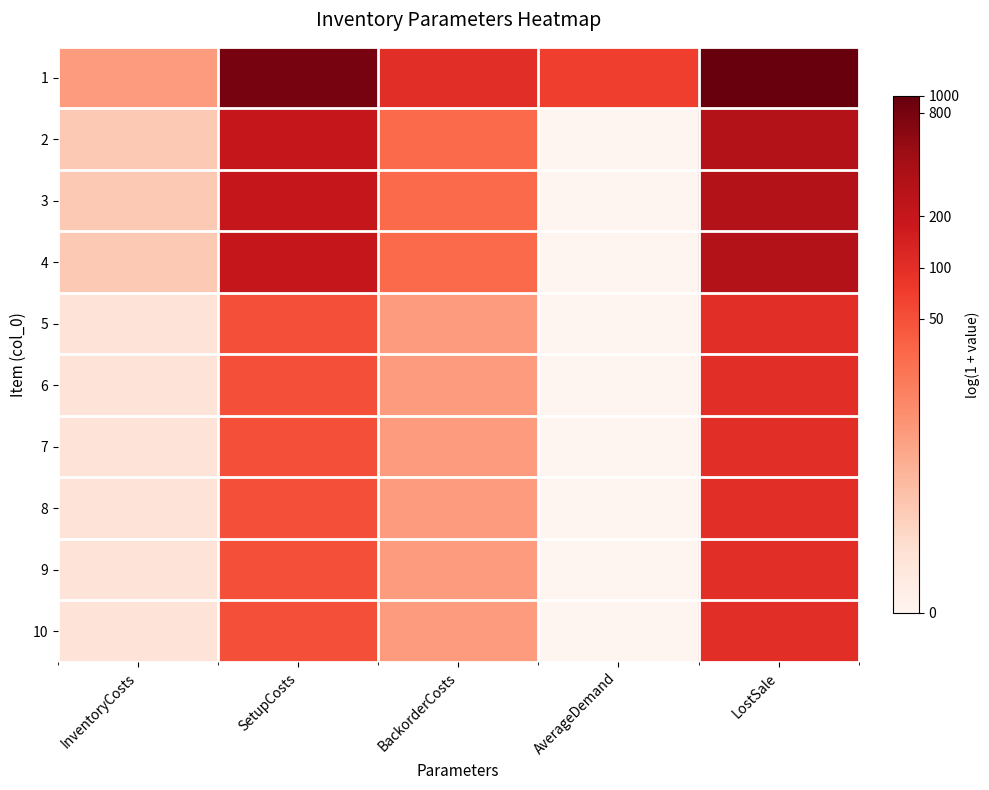

What is the greatest value displayed?

6.9